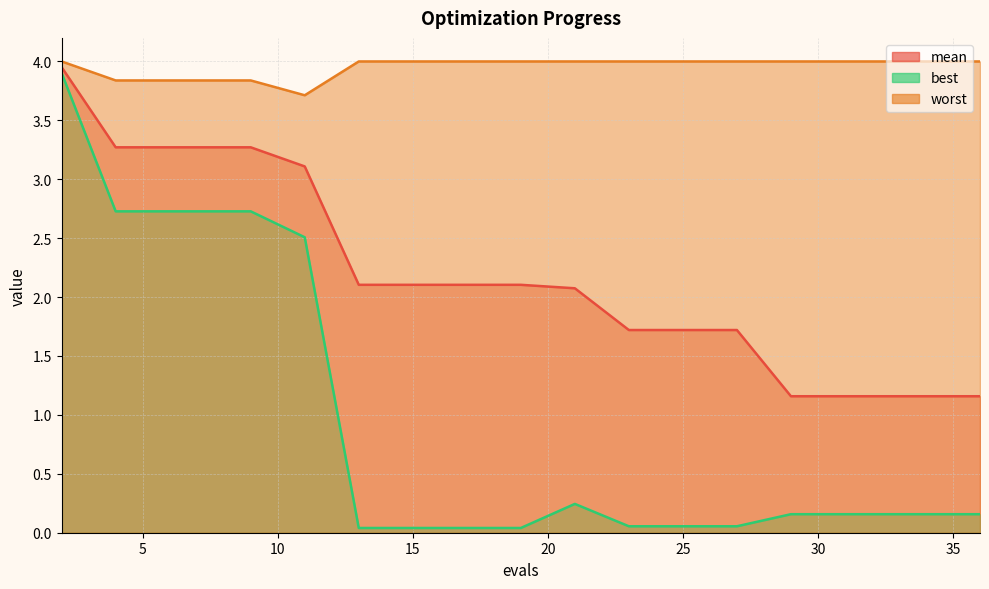

Reading left to right, what are all the values shown in this chart?

mean: 2=4.0	4=3.3	6=3.3	8=3.3	9=3.3	11=3.1	13=2.1	15=2.1	17=2.1	19=2.1	21=2.1	23=1.7	25=1.7	26=1.7	27=1.7	29=1.2	30=1.2	32=1.2	34=1.2	36=1.2
best: 2=3.9	4=2.7	6=2.7	8=2.7	9=2.7	11=2.5	13=0.0	15=0.0	17=0.0	19=0.0	21=0.2	23=0.1	25=0.1	26=0.1	27=0.1	29=0.2	30=0.2	32=0.2	34=0.2	36=0.2
worst: 2=4.0	4=3.8	6=3.8	8=3.8	9=3.8	11=3.7	13=4.0	15=4.0	17=4.0	19=4.0	21=4.0	23=4.0	25=4.0	26=4.0	27=4.0	29=4.0	30=4.0	32=4.0	34=4.0	36=4.0